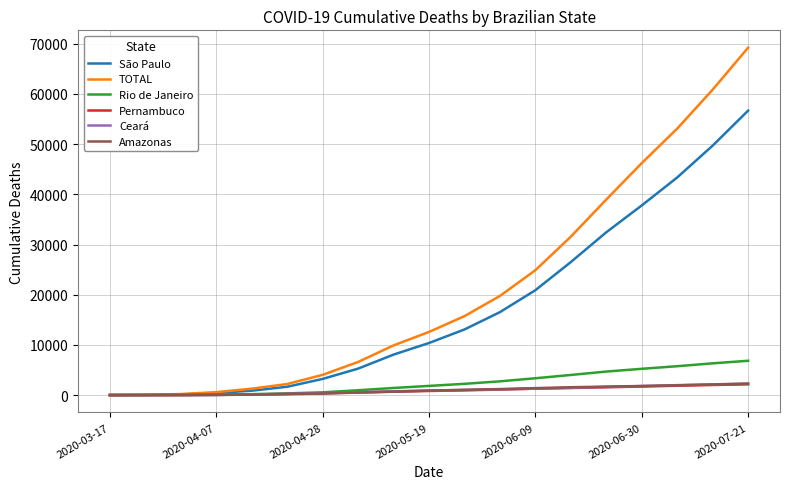

Does the chart have visible grid lines?

Yes